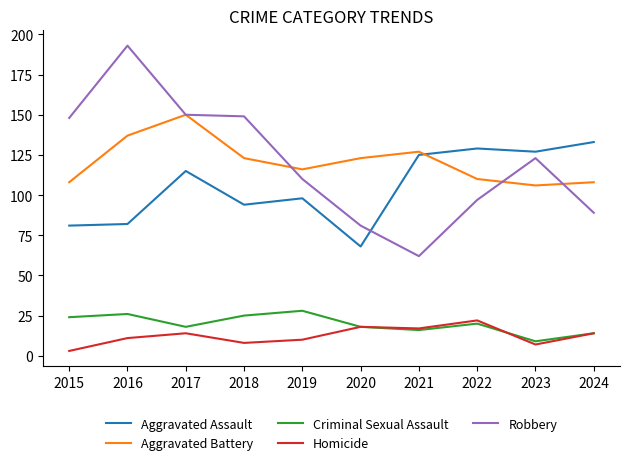

Reading right to left, transcribe all the data shown in this chart.

Aggravated Assault: 2024=133	2023=127	2022=129	2021=125	2020=68	2019=98	2018=94	2017=115	2016=82	2015=81
Aggravated Battery: 2024=108	2023=106	2022=110	2021=127	2020=123	2019=116	2018=123	2017=150	2016=137	2015=108
Criminal Sexual Assault: 2024=14	2023=9	2022=20	2021=16	2020=18	2019=28	2018=25	2017=18	2016=26	2015=24
Homicide: 2024=14	2023=7	2022=22	2021=17	2020=18	2019=10	2018=8	2017=14	2016=11	2015=3
Robbery: 2024=89	2023=123	2022=97	2021=62	2020=81	2019=110	2018=149	2017=150	2016=193	2015=148